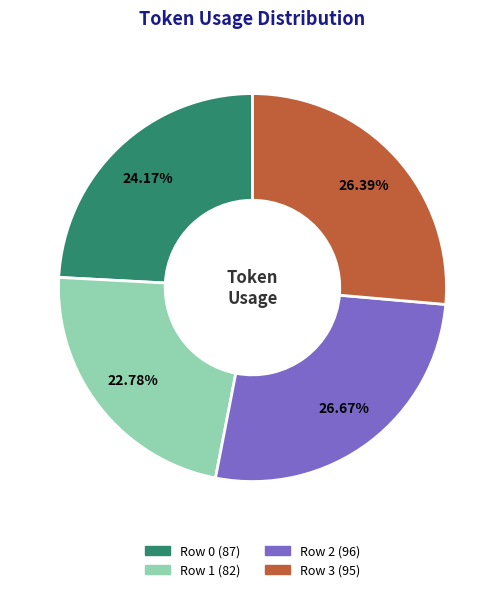

The Row 2 slice represents 27% of the pie. True or false?

True